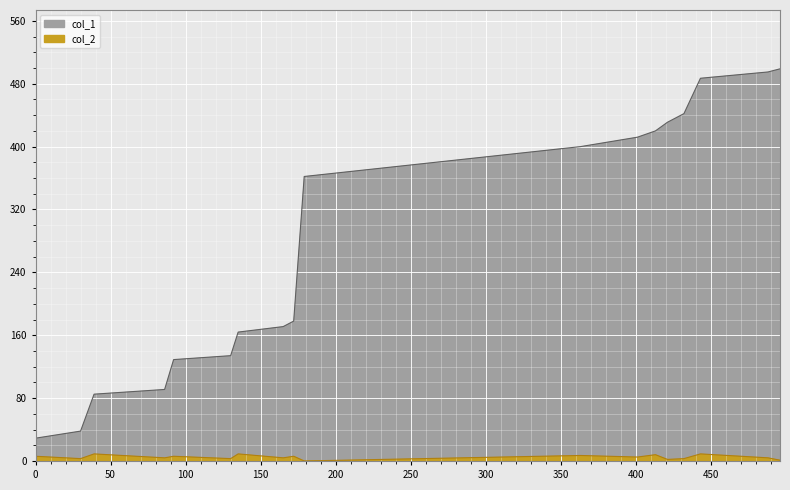

How many data points does each series have?

18